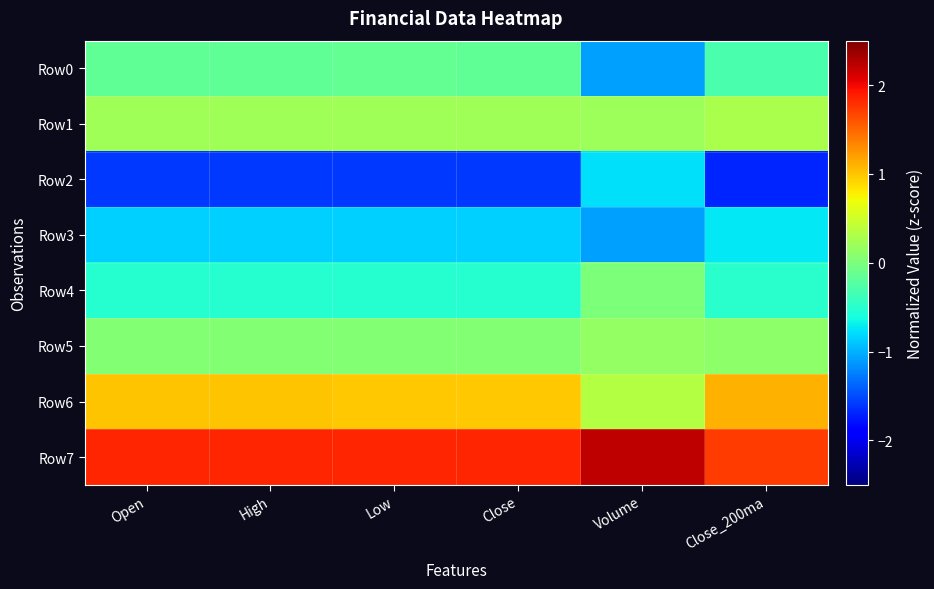

Which series changed the most between Open and Low?

Row0